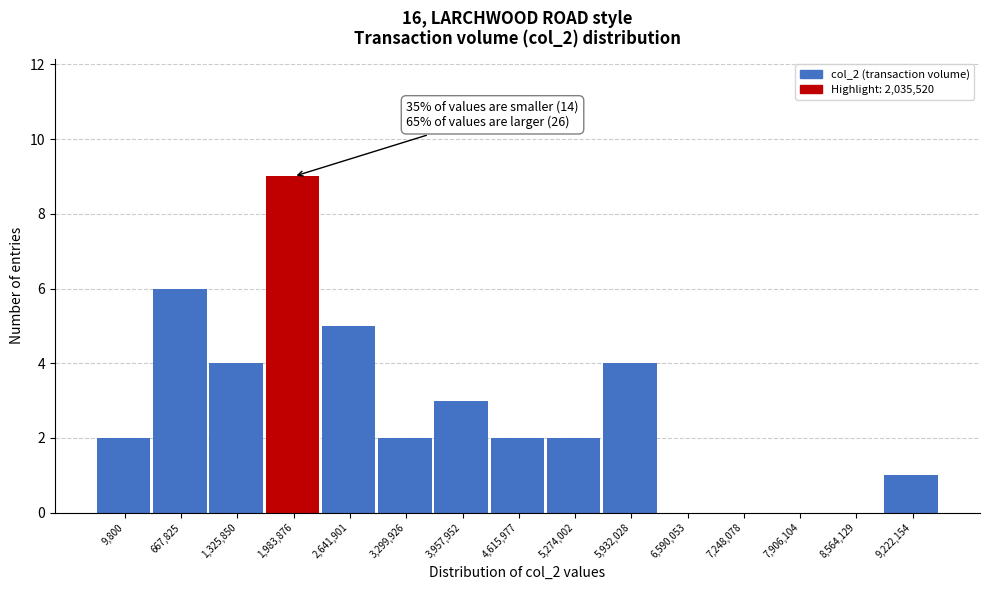

Reading left to right, list all the values displayed in this chart.

9,800=2	667,825=6	1,325,850=4	1,983,876=9	2,641,901=5	3,299,926=2	3,957,952=3	4,615,977=2	5,274,002=2	5,932,028=4	6,590,053=0	7,248,078=0	7,906,104=0	8,564,129=0	9,222,154=1